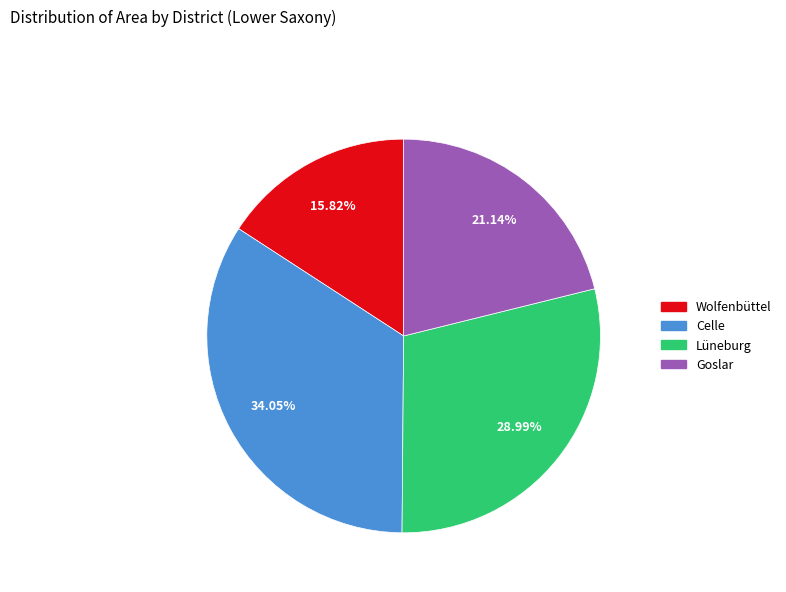

Is Wolfenbüttel the majority of the pie?

No